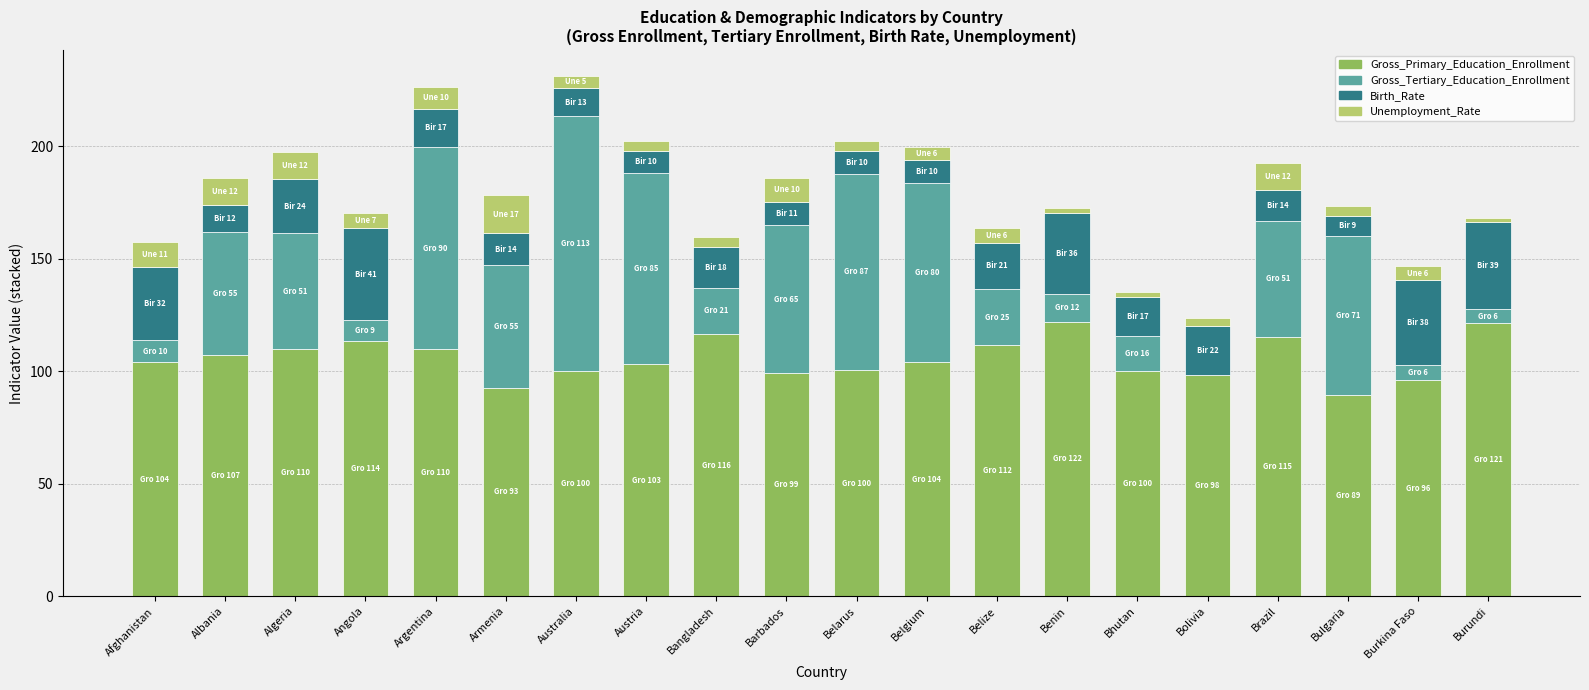

True or false: Gross_Primary_Education_Enrollment has a value of 129.4 at Bolivia.

False